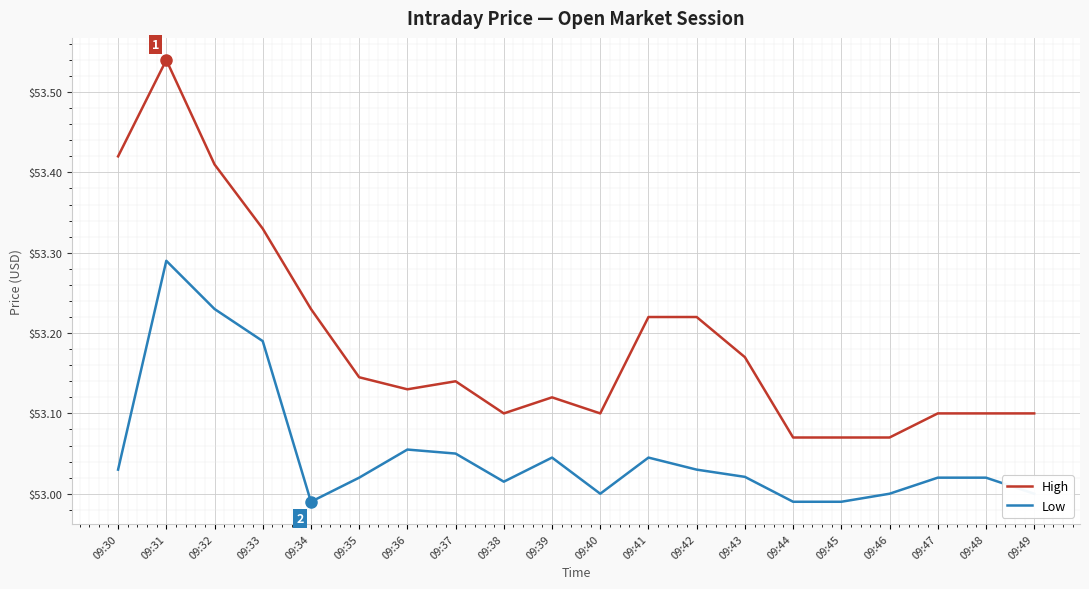

Is this an area chart (filled region under the line)?

No